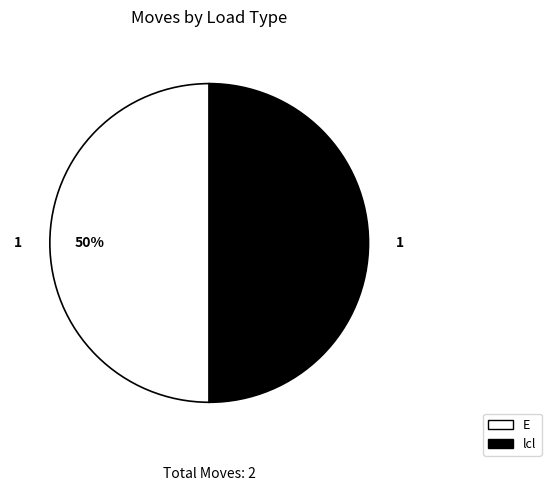

How many slices are in this pie chart?

2